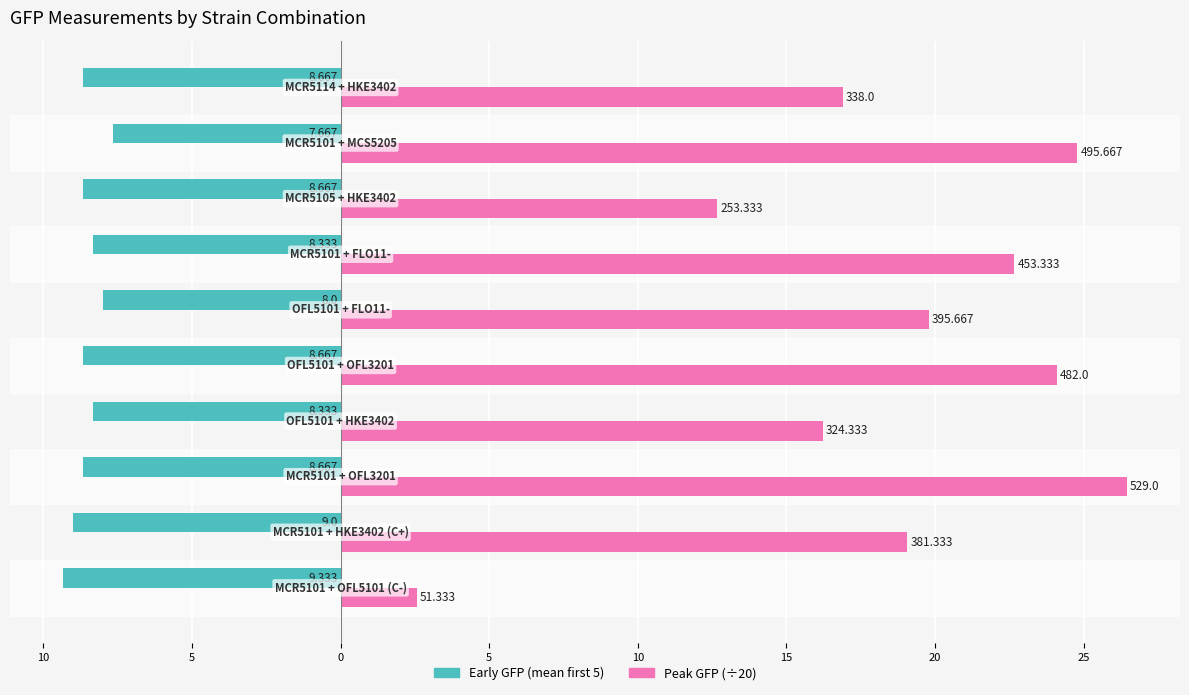

What are all the series names shown in the legend?

Early GFP (mean first 5), Peak GFP (÷20)